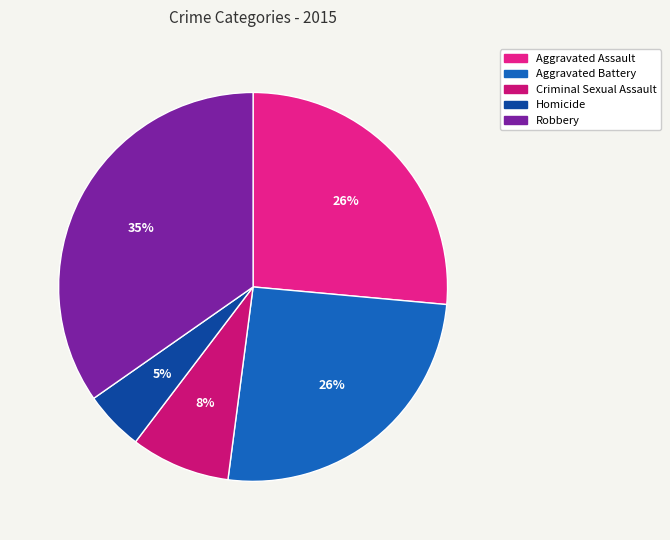

What is the largest slice in the pie chart?

Robbery